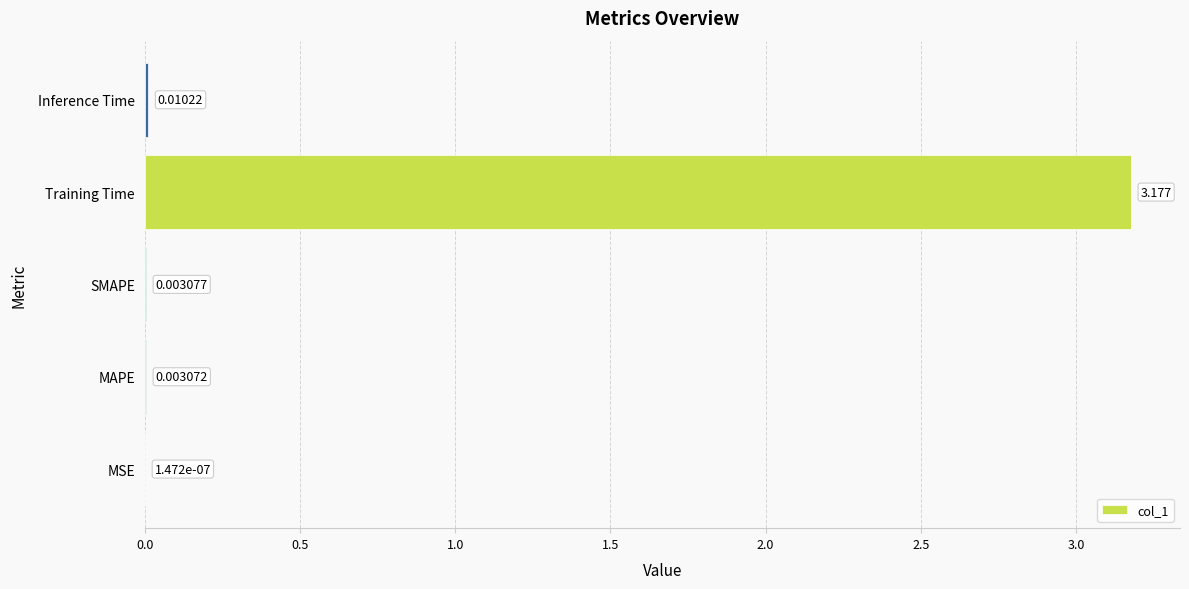

Which label corresponds to the largest value in the chart?

Training Time